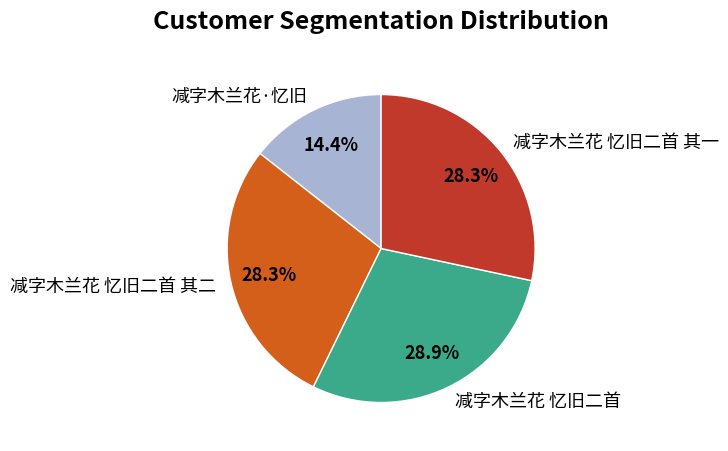

What is the ratio of the value at 减字木兰花·忆旧 to the value at 减字木兰花 忆旧二首 其二?

0.5